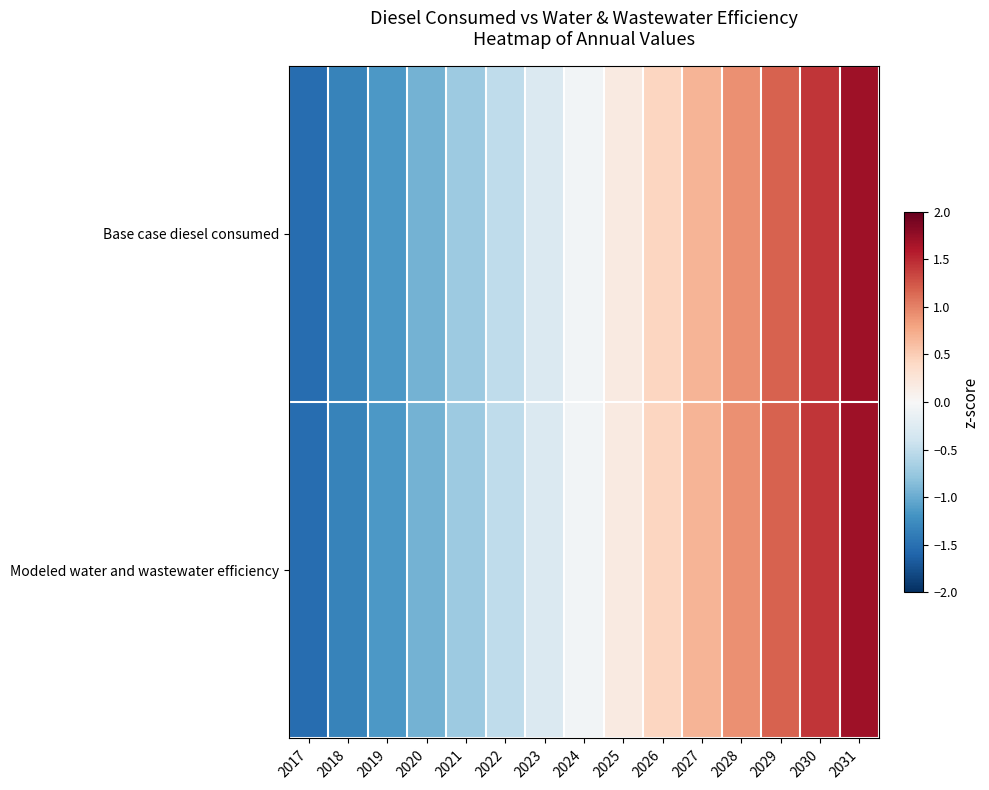

At how many categories does at least one series exceed 0?

7